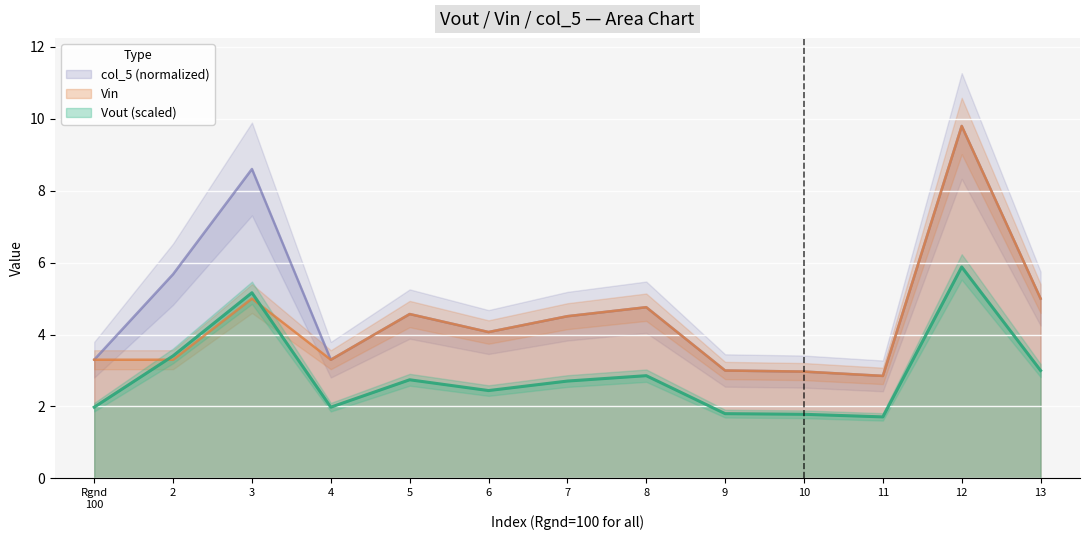

The Vout (scaled) series shows 4.8 at 13. True or false?

False